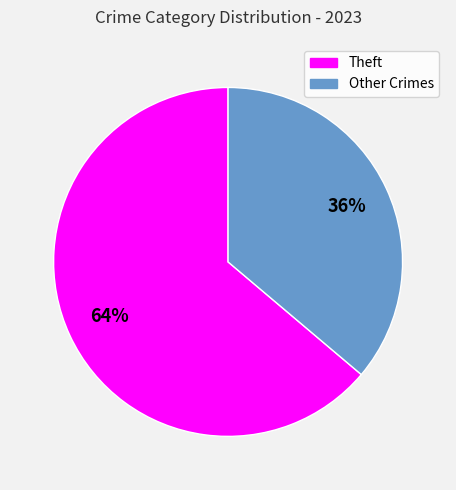

To the nearest percent, what is the difference between the largest and smallest slice percentages?

28%